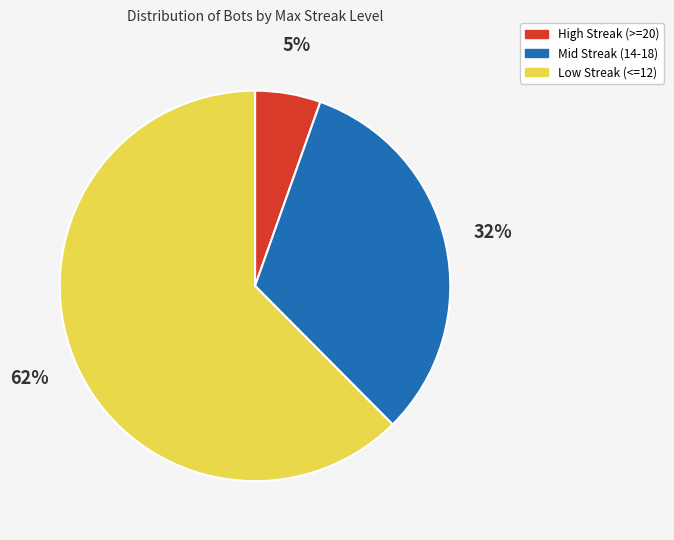

To the nearest percent, what is the average slice percentage?

33%